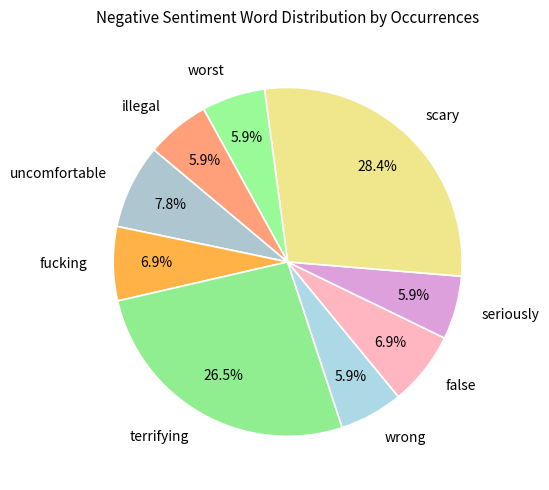

Which category has the biggest portion of the pie?

scary